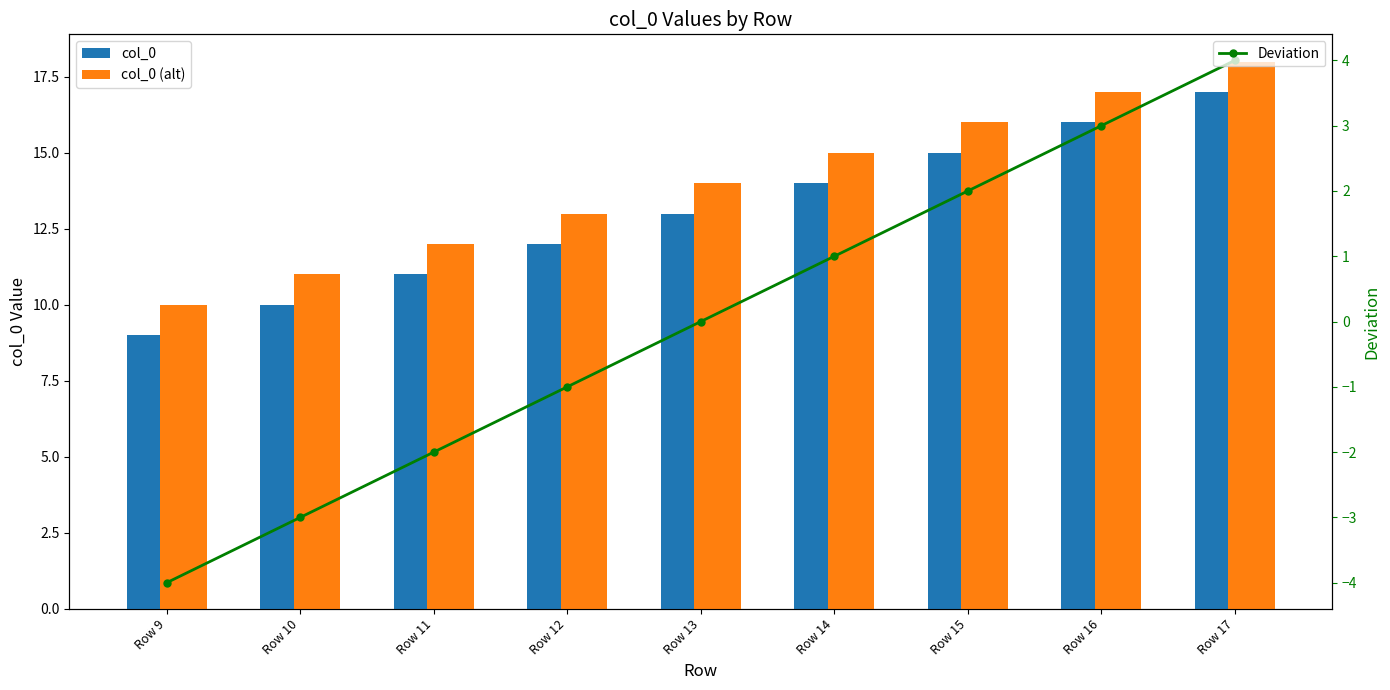

The col_0 series shows 16 at Row 12. True or false?

False